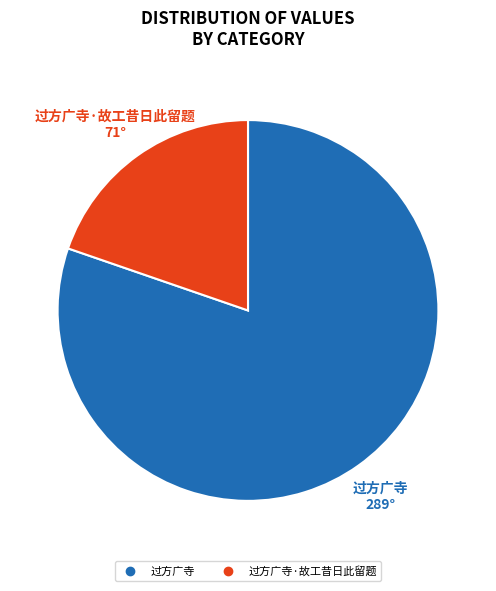

Is there a majority slice in this chart?

Yes